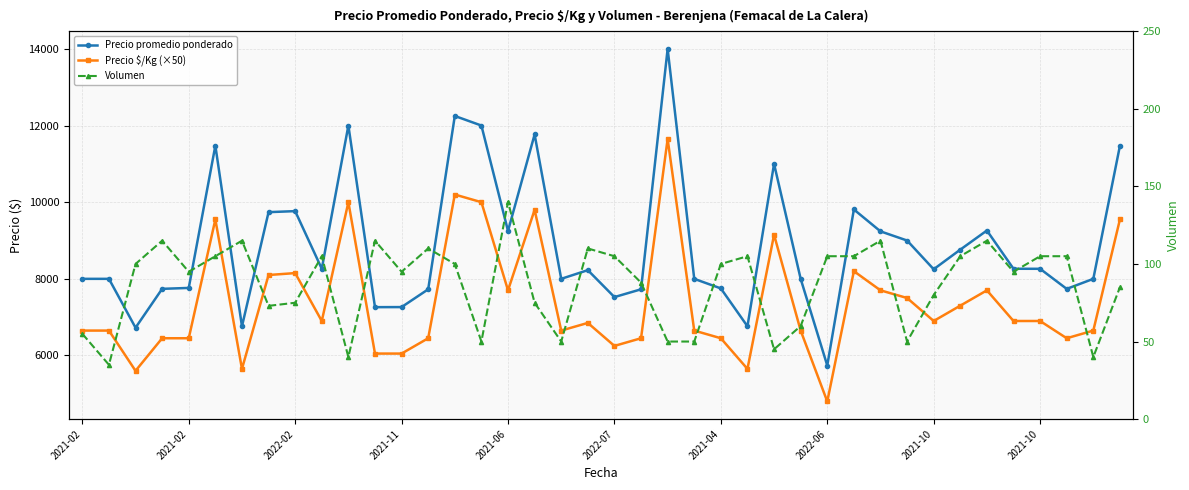

What is the lowest value of the Precio $/Kg (×50) series?

4800